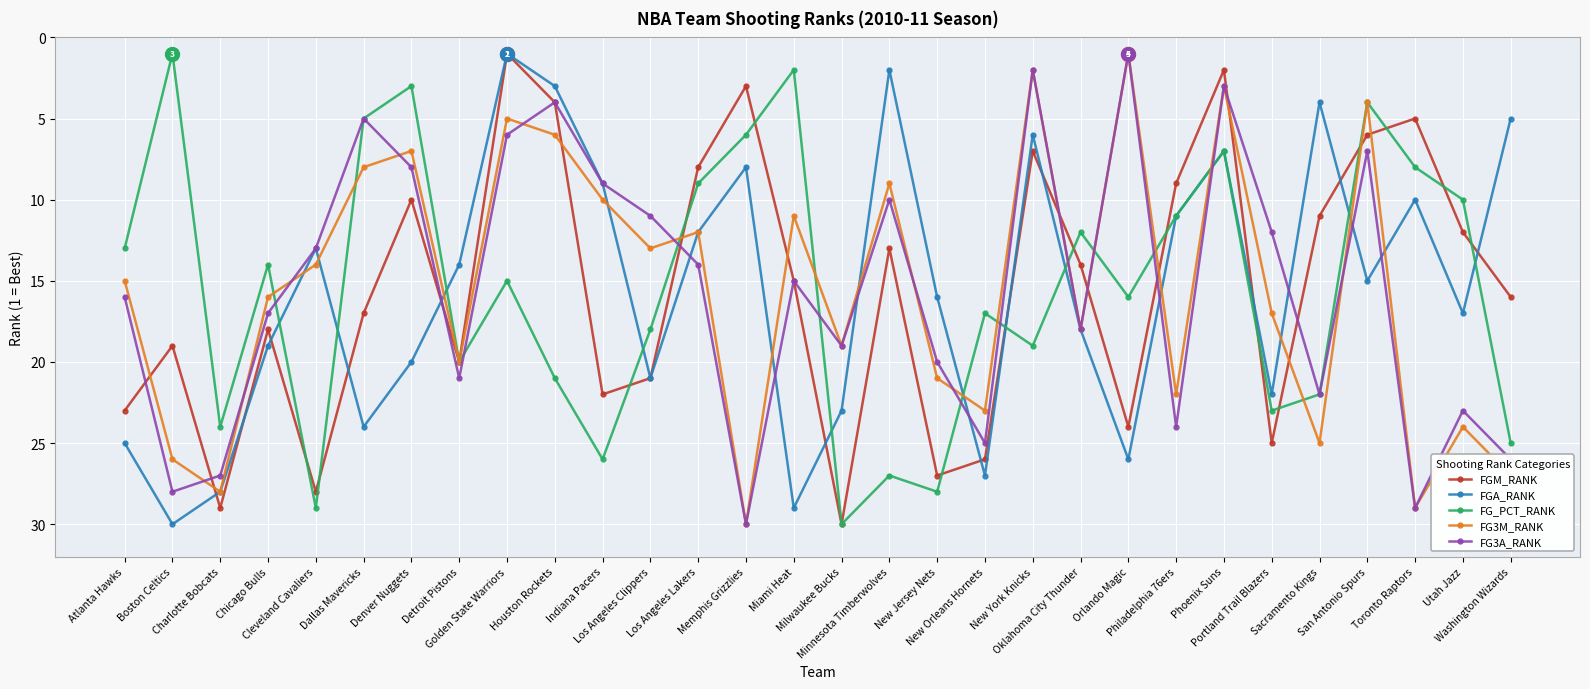

True or false: FG_PCT_RANK and FG3M_RANK intersect in this chart.

True